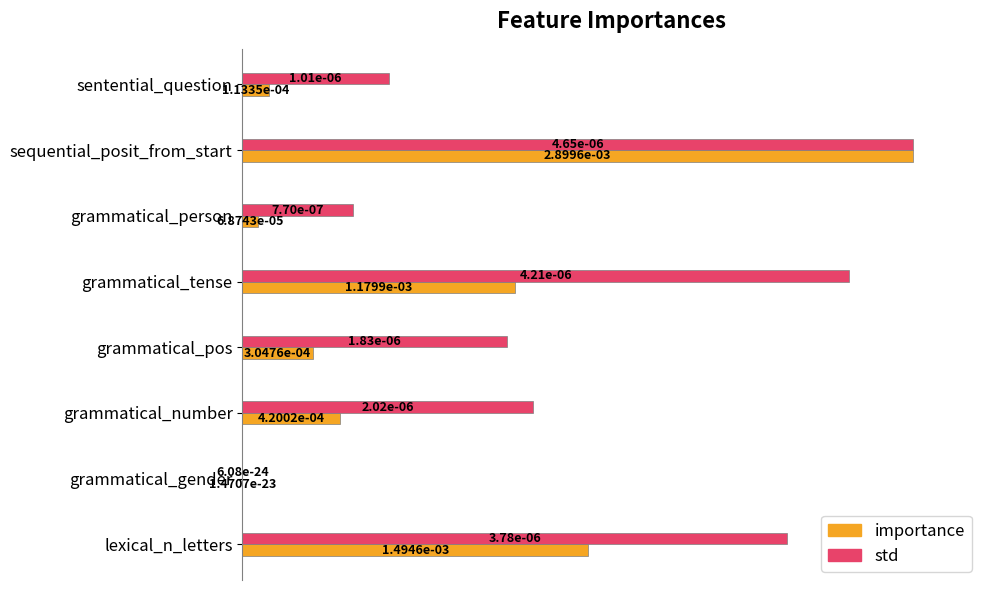

At which label does std reach its peak?

sequential_posit_from_start